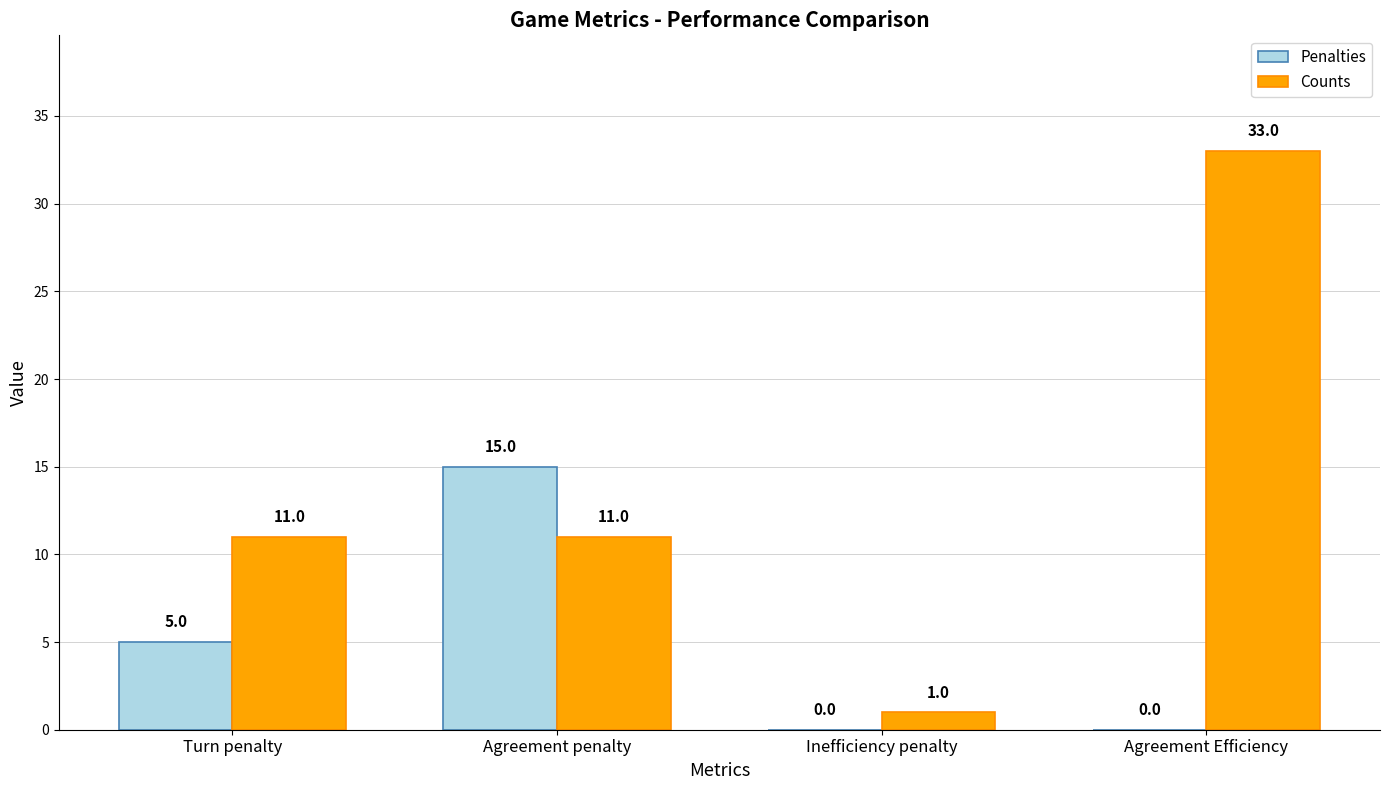

The Counts series shows 4 at Turn penalty. True or false?

False